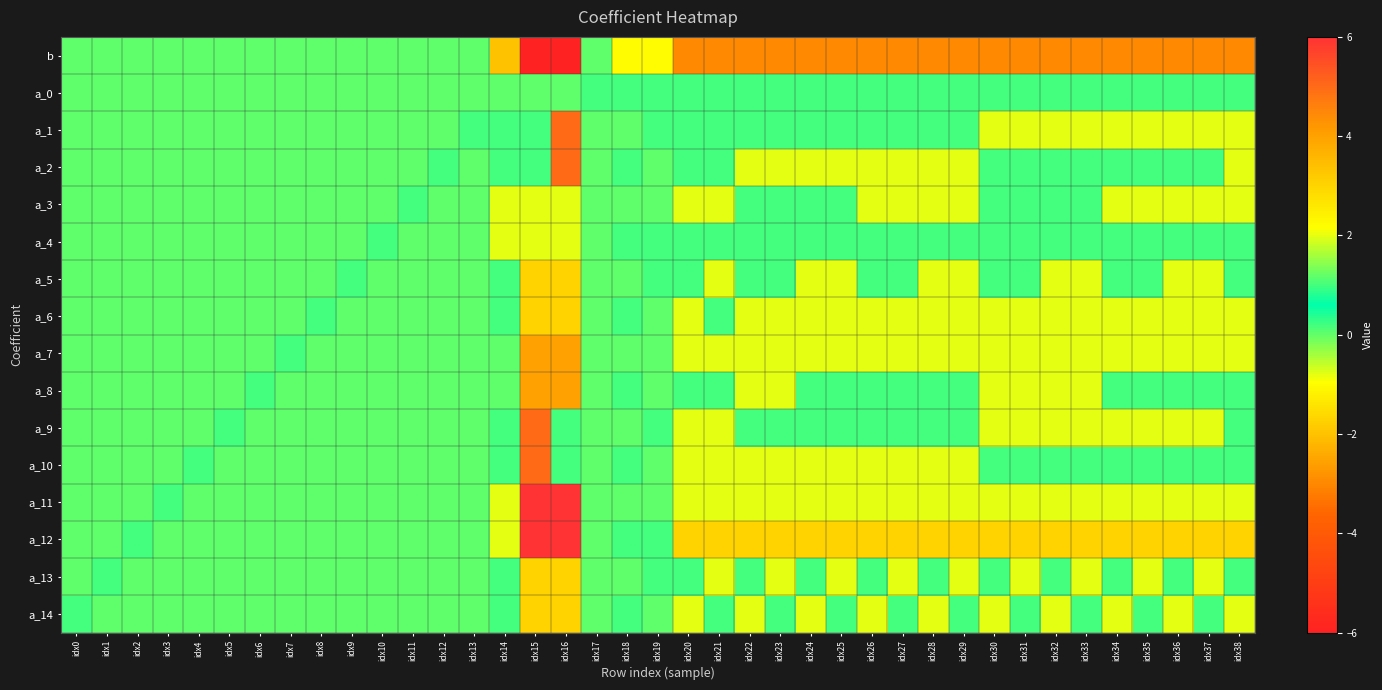

Rank the series at idx38 from highest to lowest value.

a_12, a_1, a_2, a_3, a_6, a_7, a_11, a_14, a_0, a_4, a_5, a_8, a_9, a_10, a_13, b